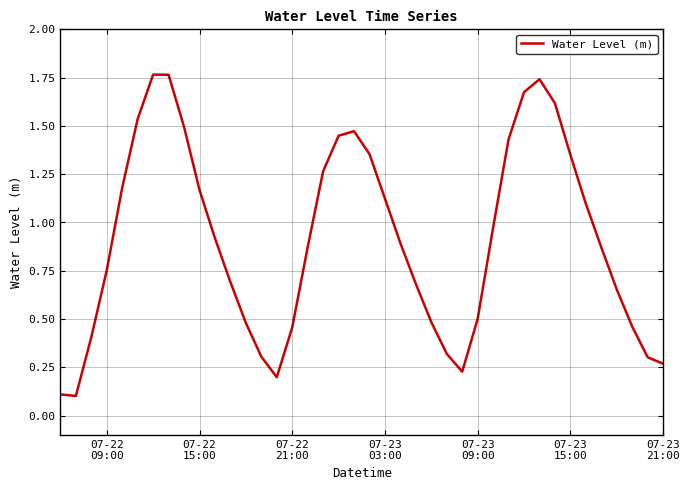

Reading right to left, what are all the values shown in this chart?

0.3	0.3	0.5	0.7	0.9	1.1	1.4	1.6	1.7	1.7	1.4	1.0	0.5	0.2	0.3	0.5	0.7	0.9	1.1	1.4	1.5	1.4	1.3	0.9	0.5	0.2	0.3	0.5	0.7	0.9	1.2	1.5	1.8	1.8	1.5	1.2	0.8	0.4	0.1	0.1